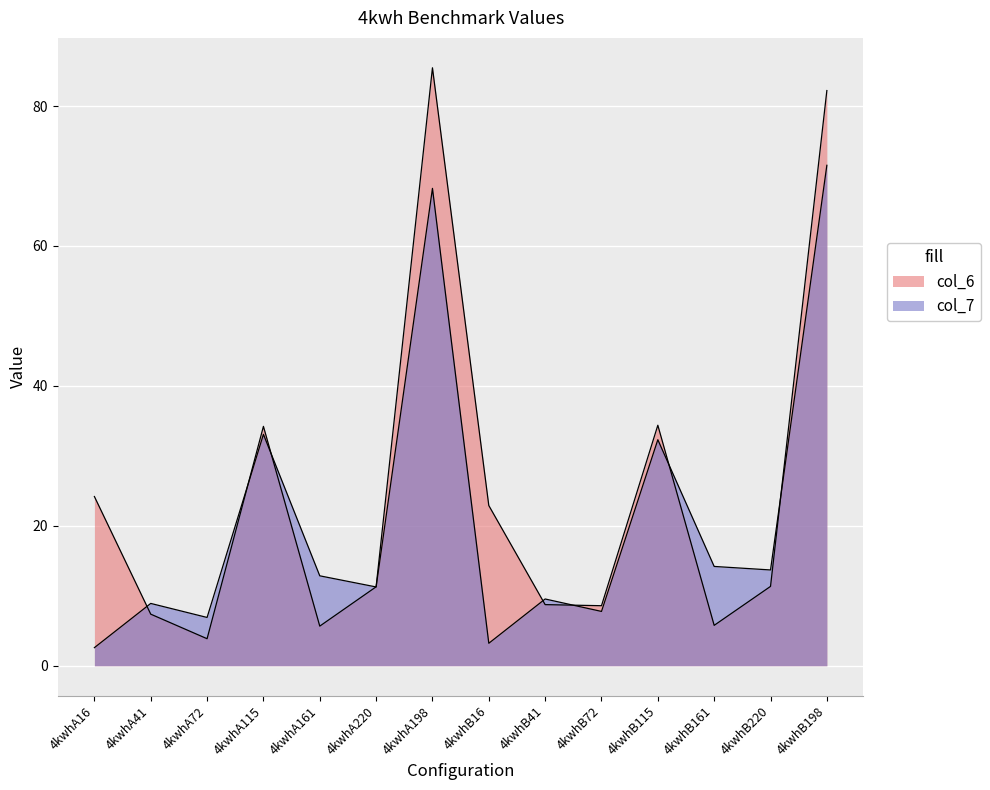

Which series has the widest spread of values?

col_6